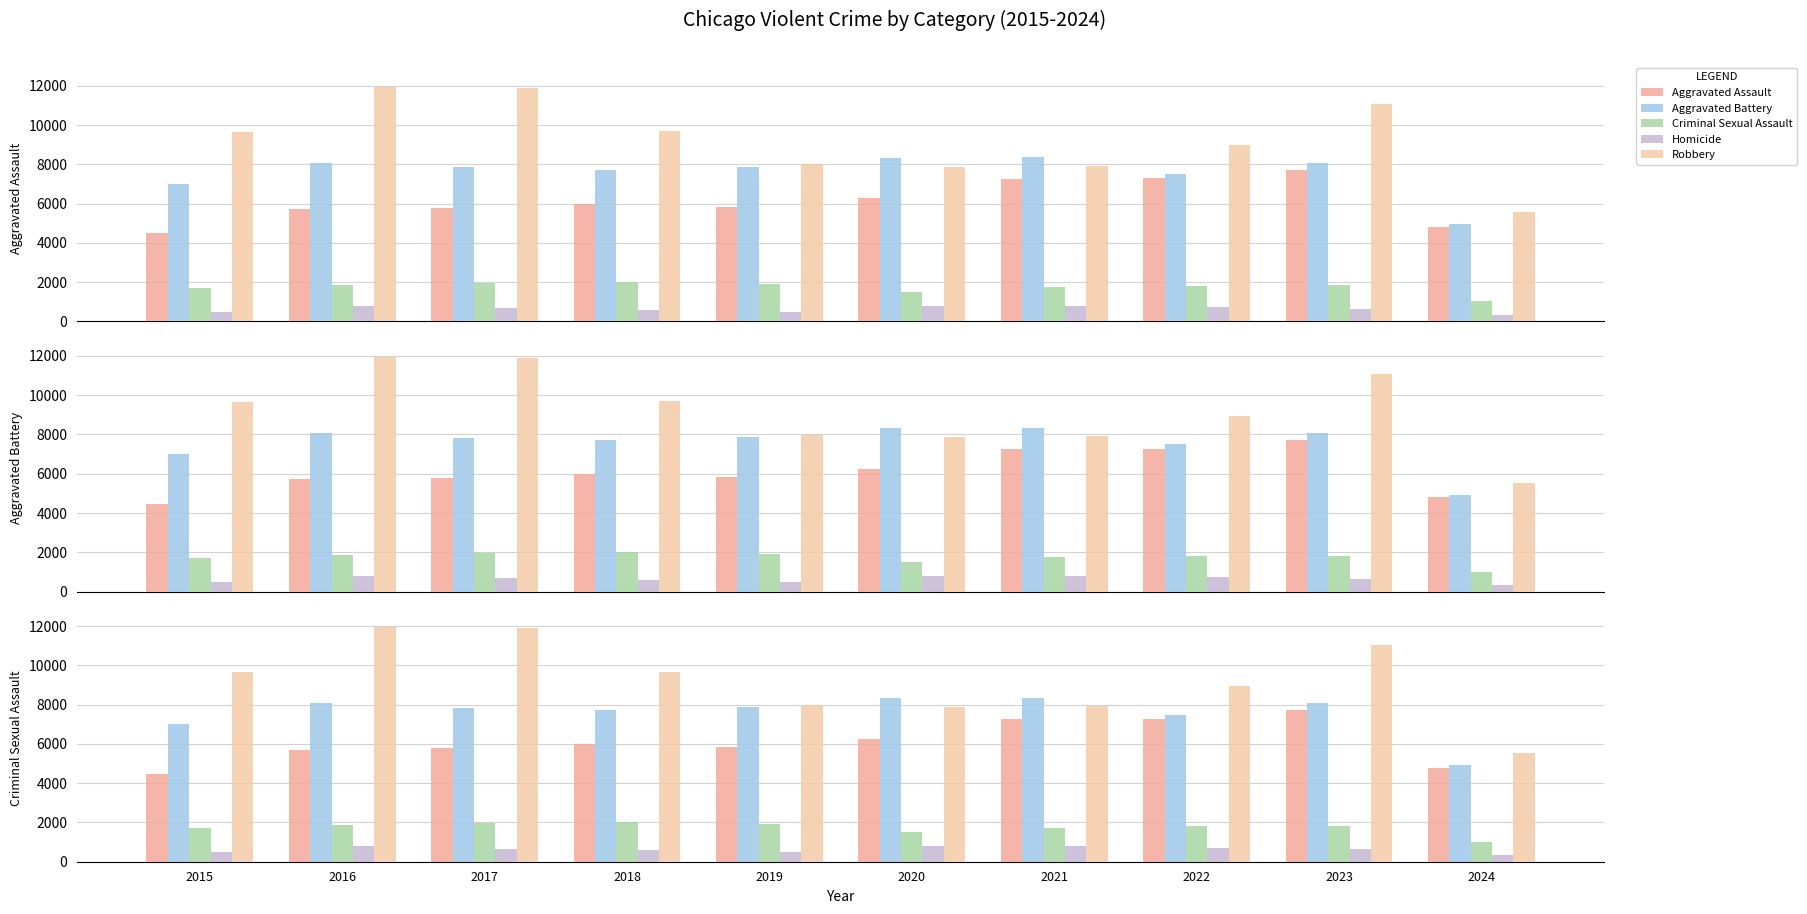

At how many categories does at least one series exceed 4824?

10